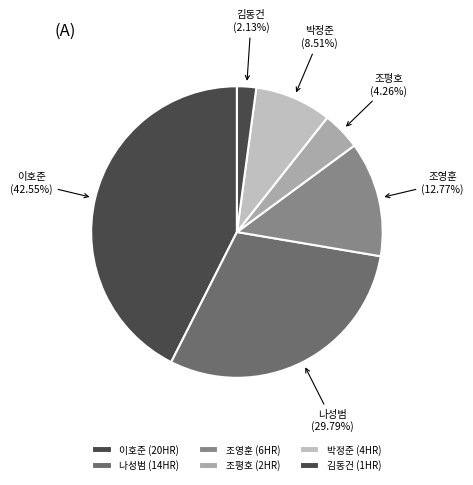

What is the total percentage of 박정준 and 조평호?

12.8%